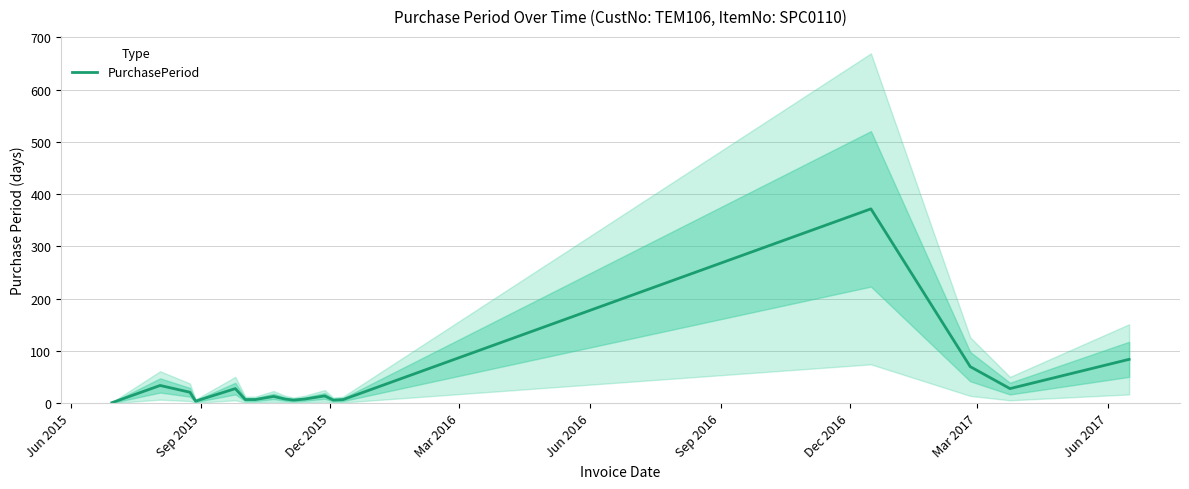

How many interior local peaks (higher than both neighbors) does the data have?

5